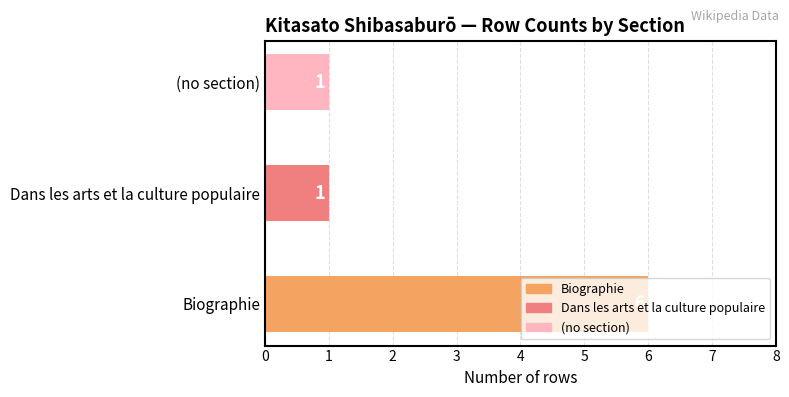

Count the number of values greater than 1.

1